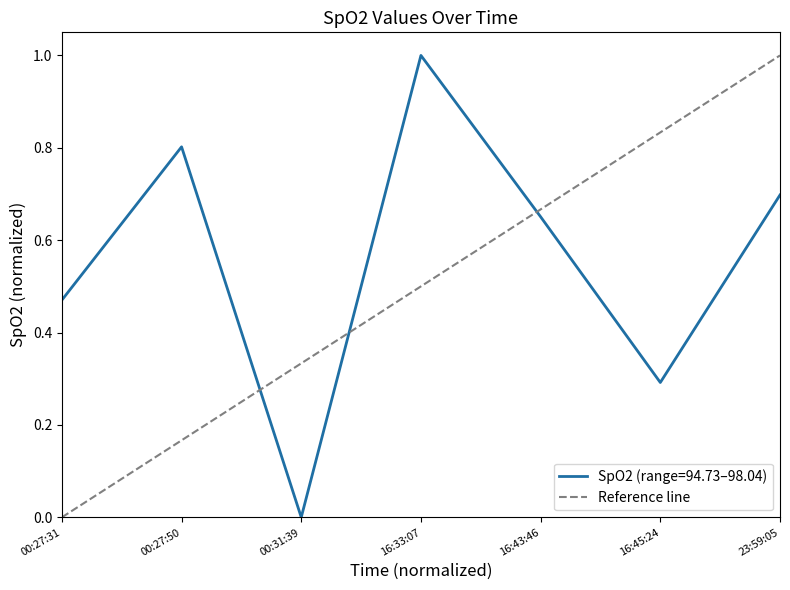

At which label does SpO2 (range=94.73–98.04) reach its peak?

16:33:07